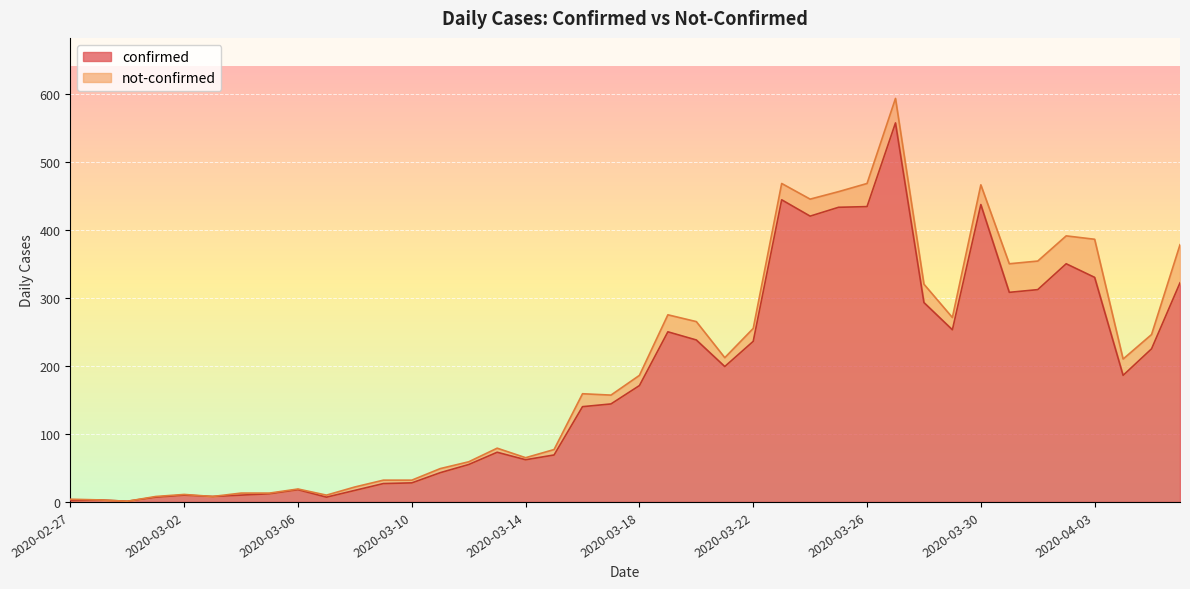

Which has a higher value, 2020-03-03 or 2020-03-13?

2020-03-13